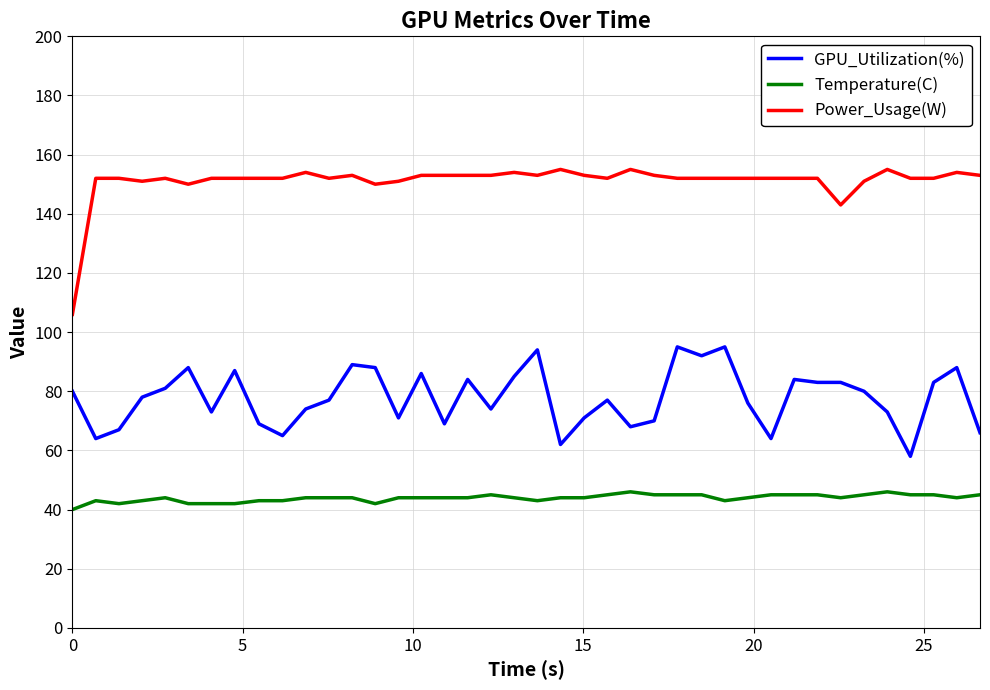

What is the highest value of the Power_Usage(W) series?

155